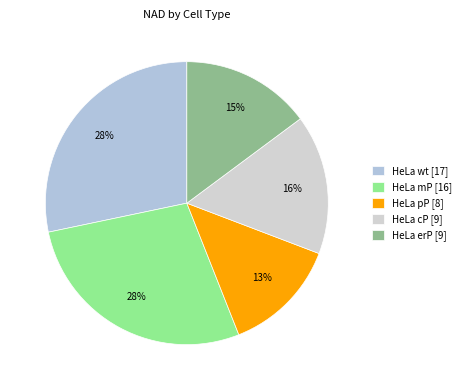

How many segments does this pie chart have?

5